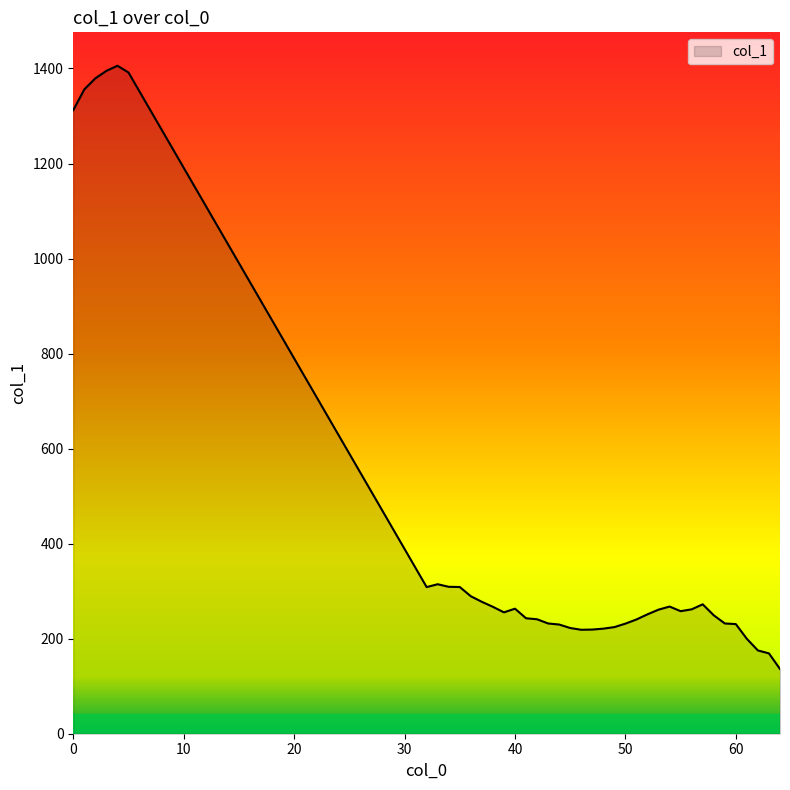

What is the difference between the maximum and minimum values?

1269.6